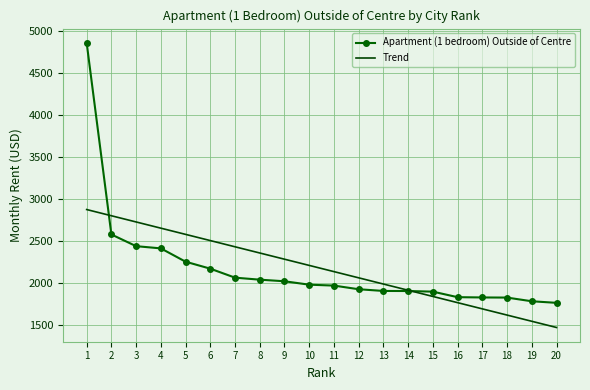

The value of Trend at 15 is 555.0. True or false?

False